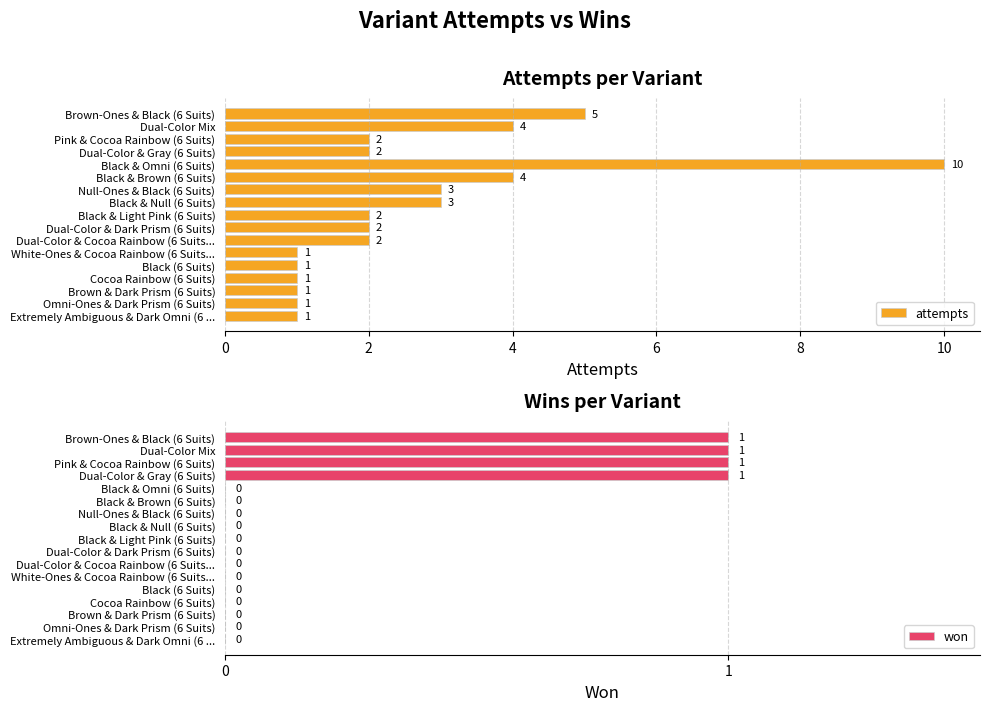

List the series in order of their peak value, lowest first.

won, attempts